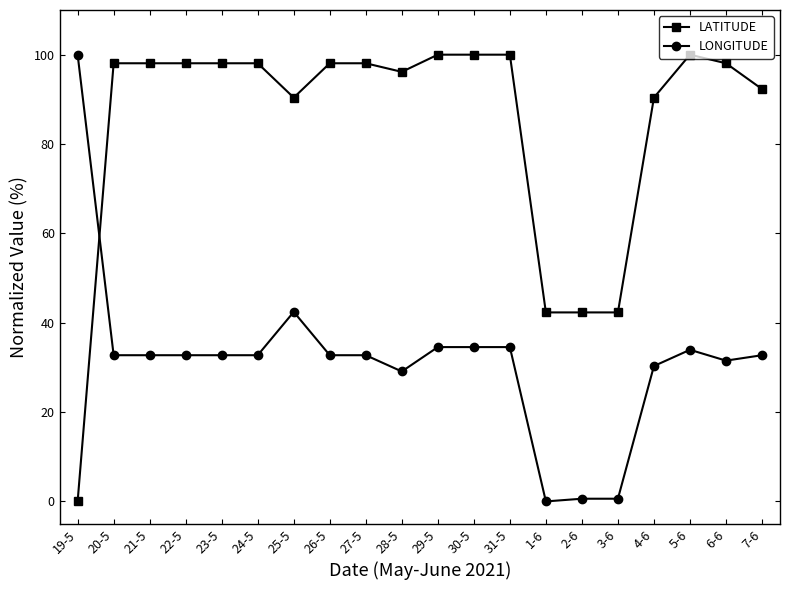

Reading right to left, extract all data points from this chart.

LATITUDE: 7-6=92.3	6-6=98.1	5-6=100.0	4-6=90.4	3-6=42.3	2-6=42.3	1-6=42.3	31-5=100.0	30-5=100.0	29-5=100.0	28-5=96.2	27-5=98.1	26-5=98.1	25-5=90.4	24-5=98.1	23-5=98.1	22-5=98.1	21-5=98.1	20-5=98.1	19-5=0.0
LONGITUDE: 7-6=32.7	6-6=31.5	5-6=33.9	4-6=30.3	3-6=0.6	2-6=0.6	1-6=0.0	31-5=34.5	30-5=34.5	29-5=34.5	28-5=29.1	27-5=32.7	26-5=32.7	25-5=42.4	24-5=32.7	23-5=32.7	22-5=32.7	21-5=32.7	20-5=32.7	19-5=100.0